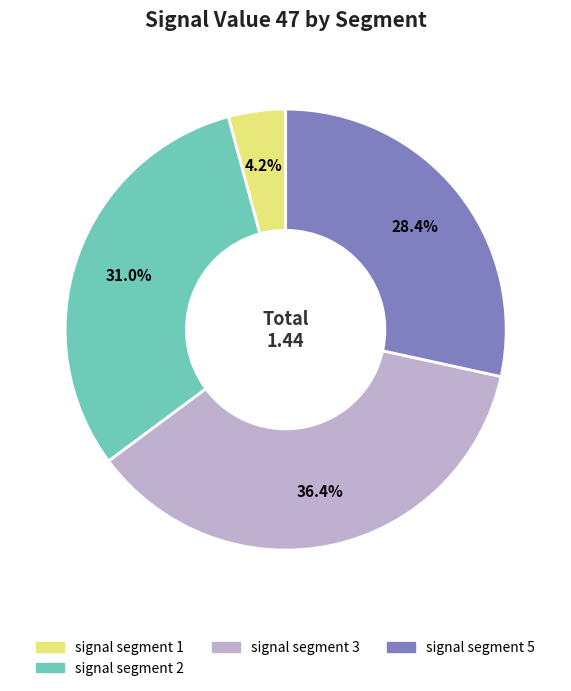

Is there any slice that represents more than half of the pie?

No